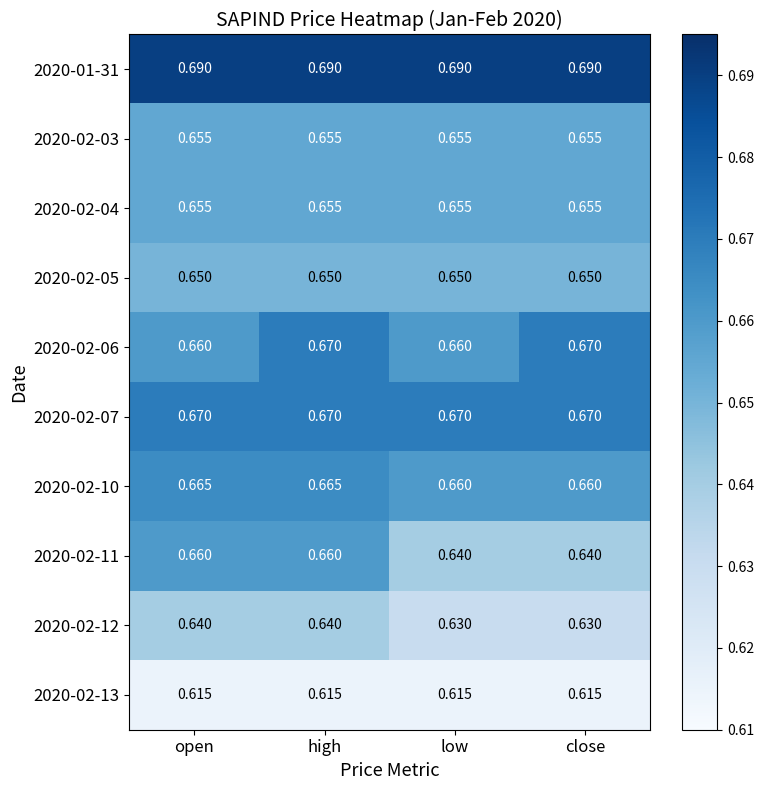

How many categories are shown in the chart?

4